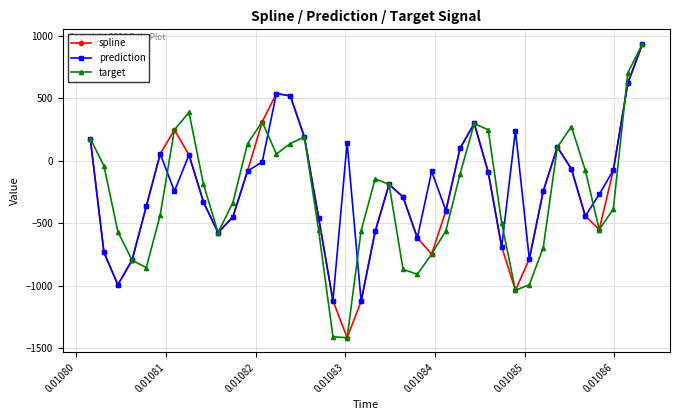

What is the value of the spline point at the 34th from the left?

110.5